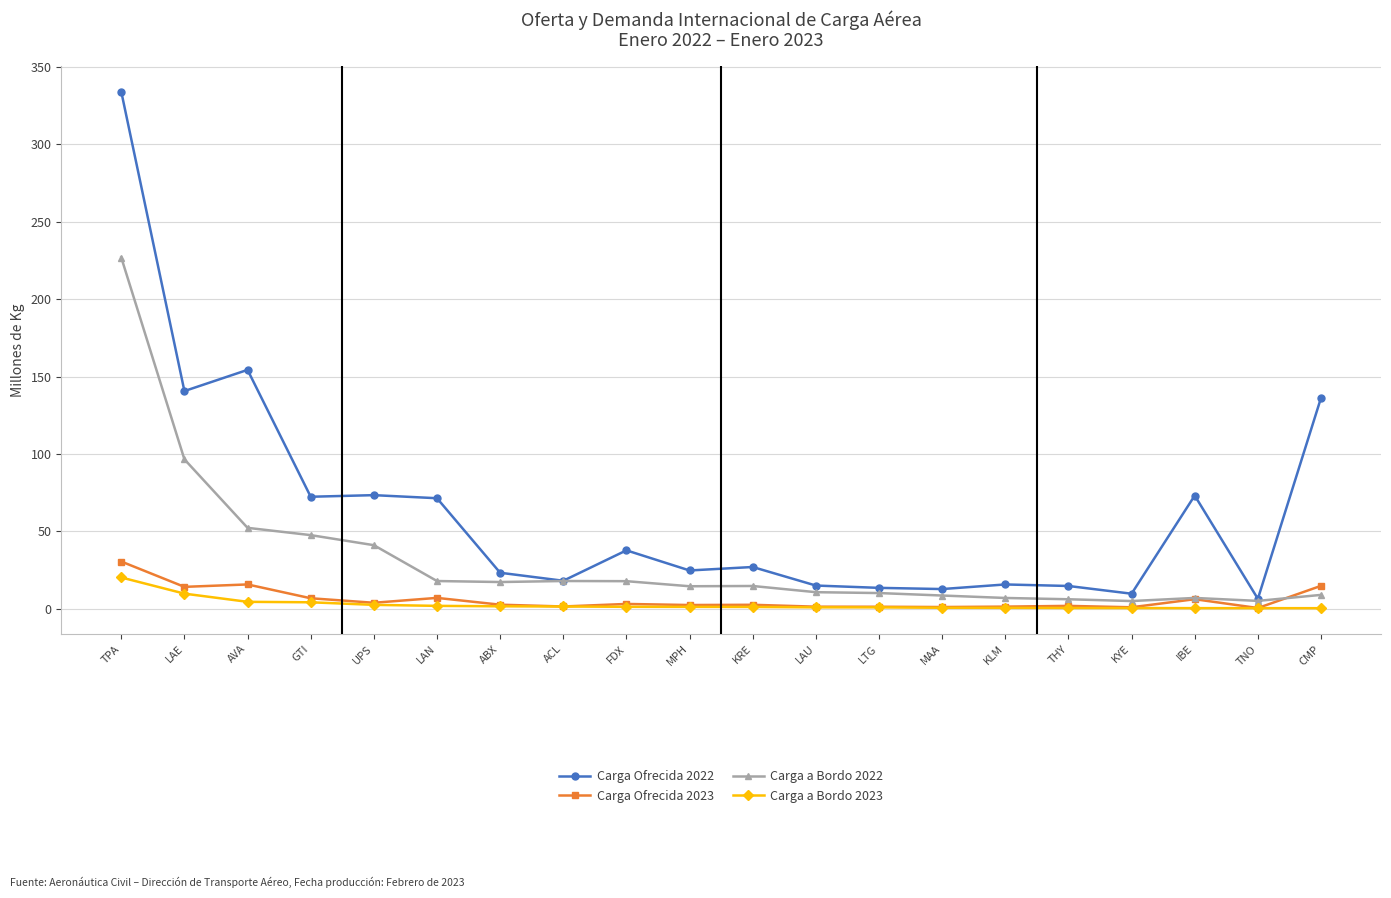

What is the sum of the Carga Ofrecida 2022 values at MAA and KRE?

39.7